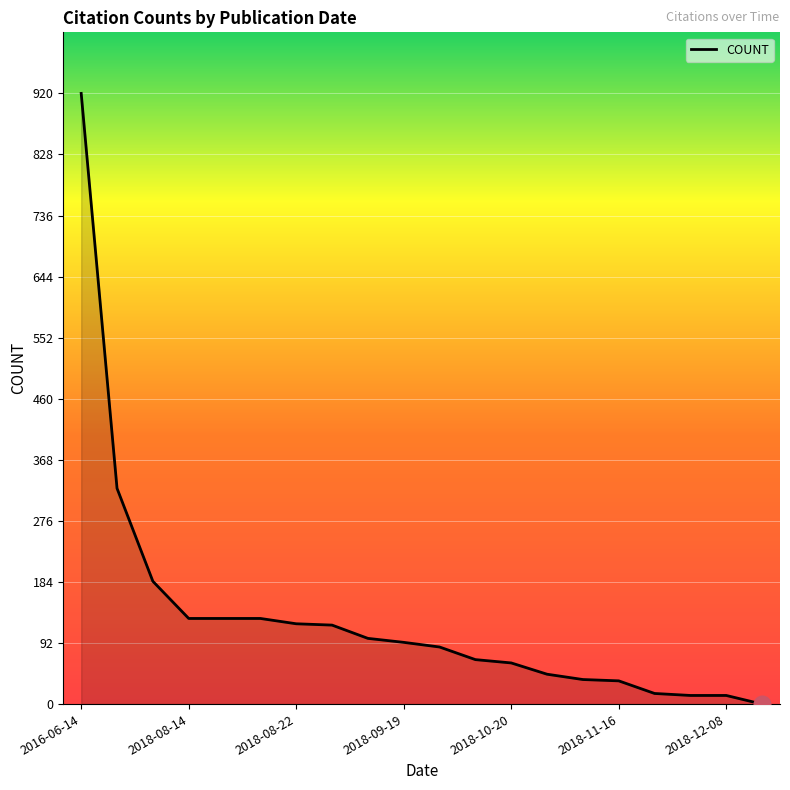

What is the difference between the maximum and minimum values?

920